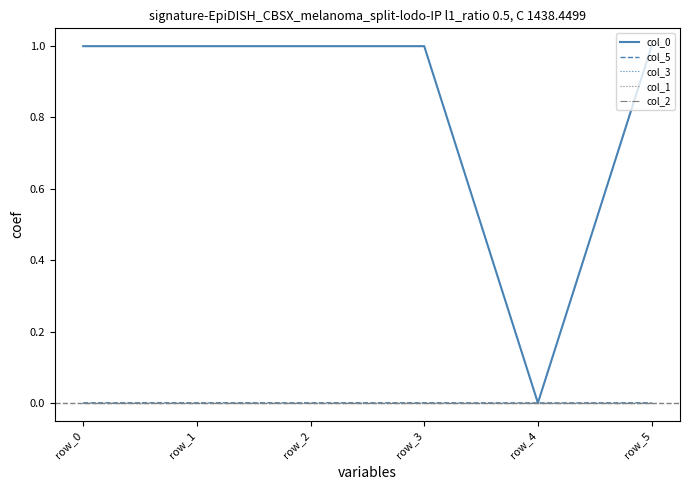

True or false: col_2 and col_5 intersect in this chart.

False